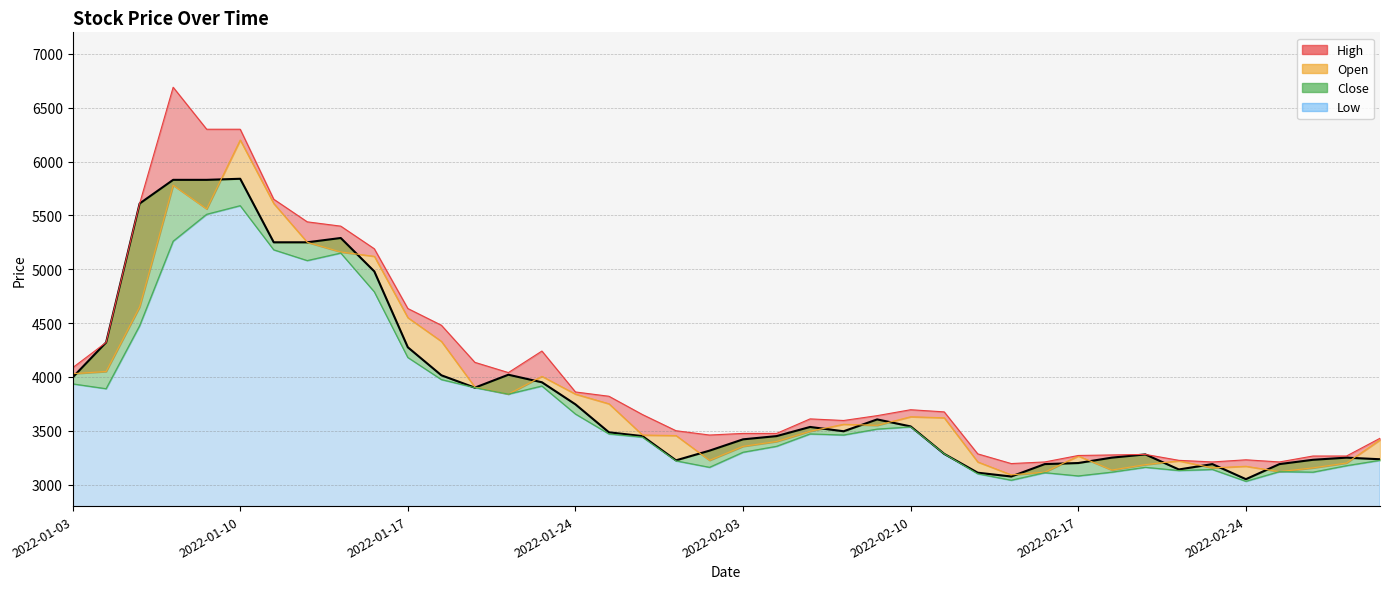

What is the greatest value displayed?

6690